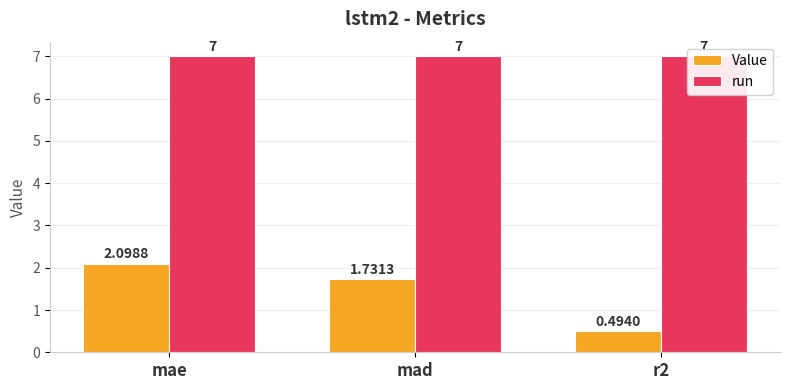

How many data points does each series have?

3